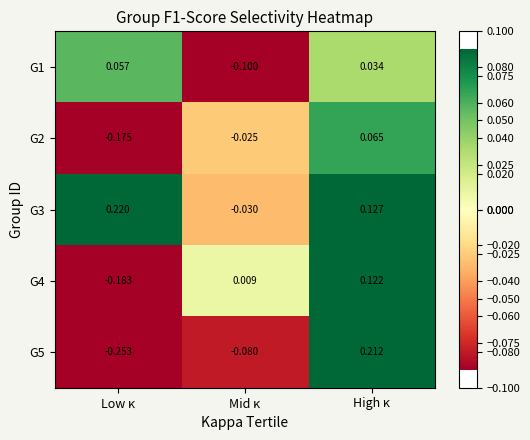

At which label does G4 reach its peak?

High κ